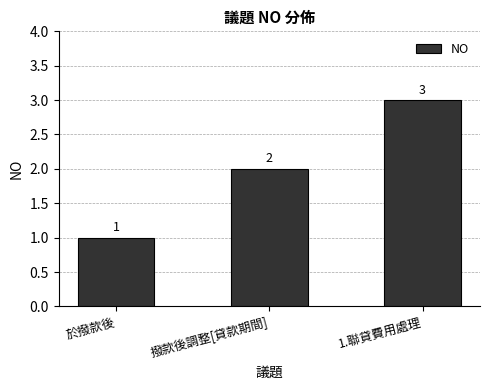

List the labels in order of value, largest first.

1.聯貸費用處理, 撥款後調整[貸款期間], 於撥款後